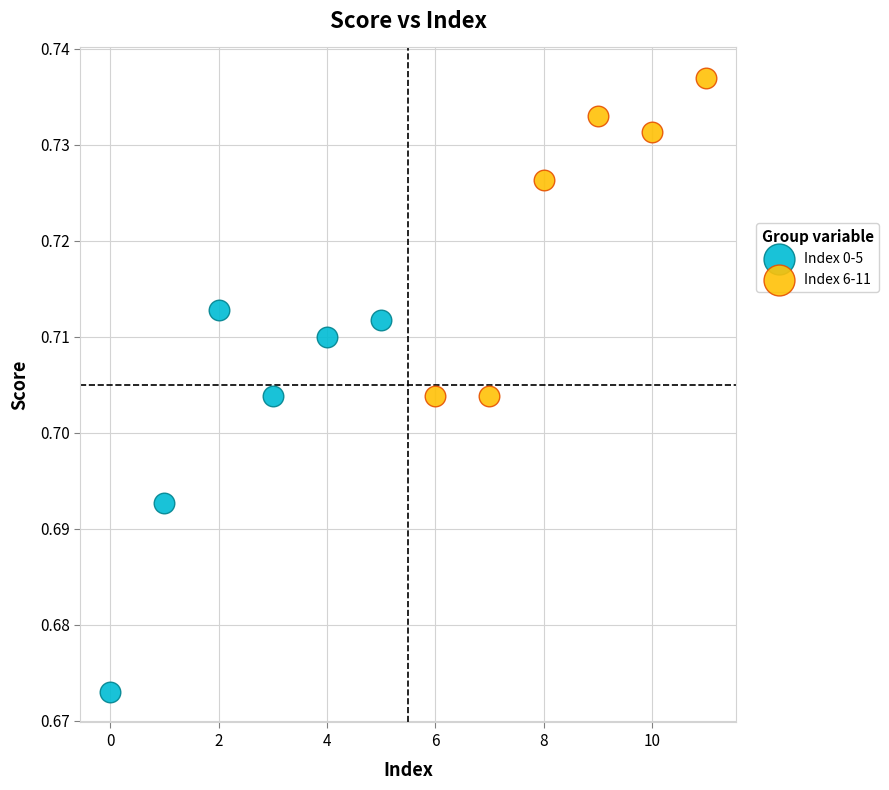

Which series has the widest spread of Y values?

Index 0-5